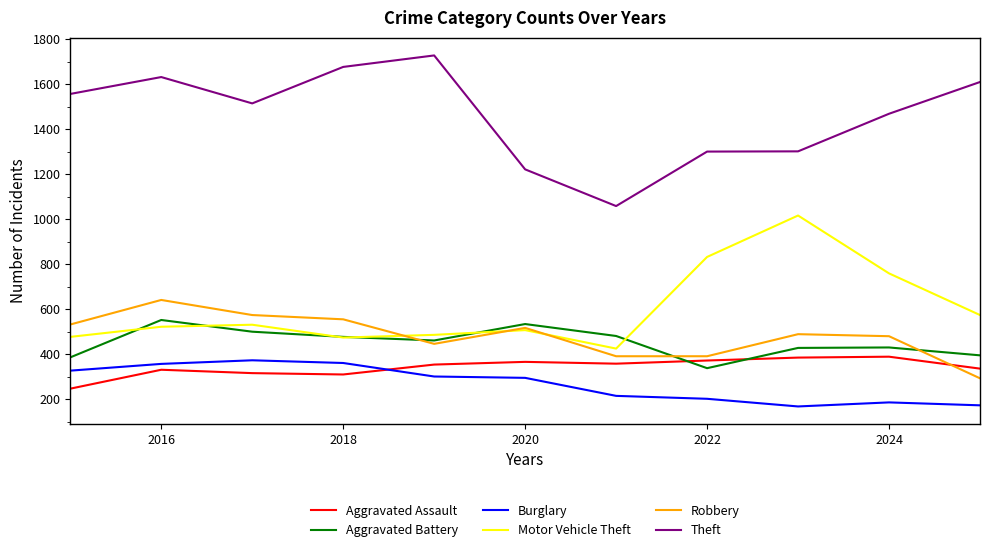

What is the average value of the Theft series?

1460